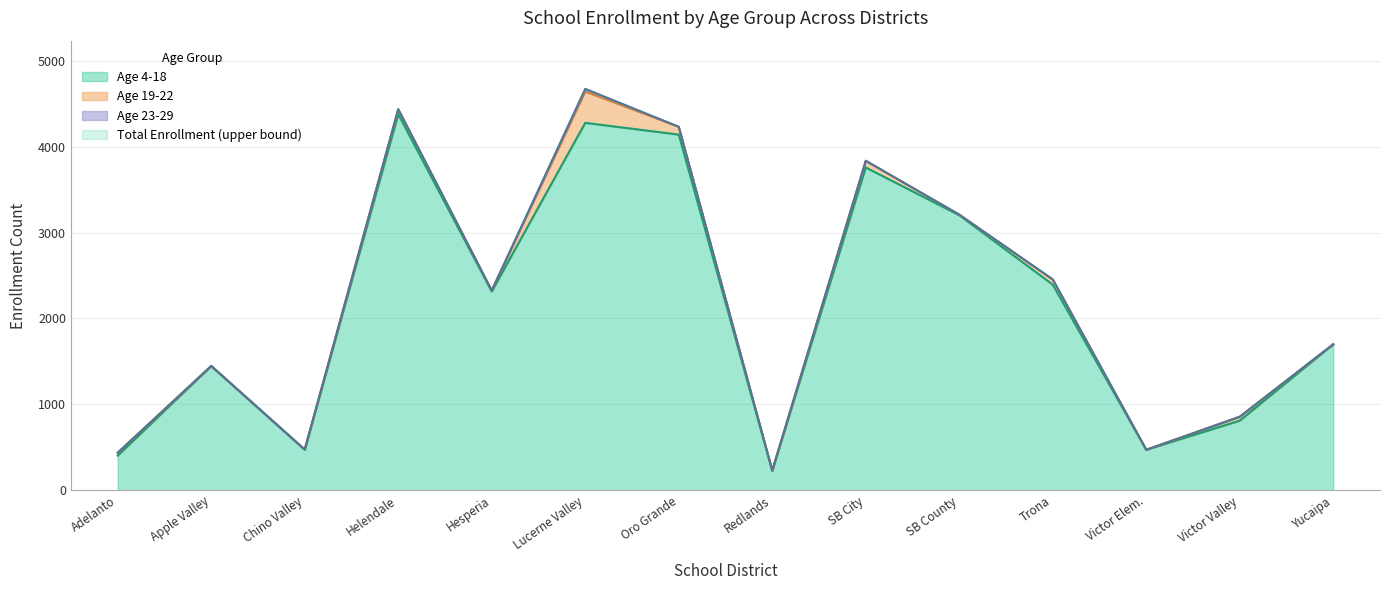

Does the chart have visible grid lines?

Yes